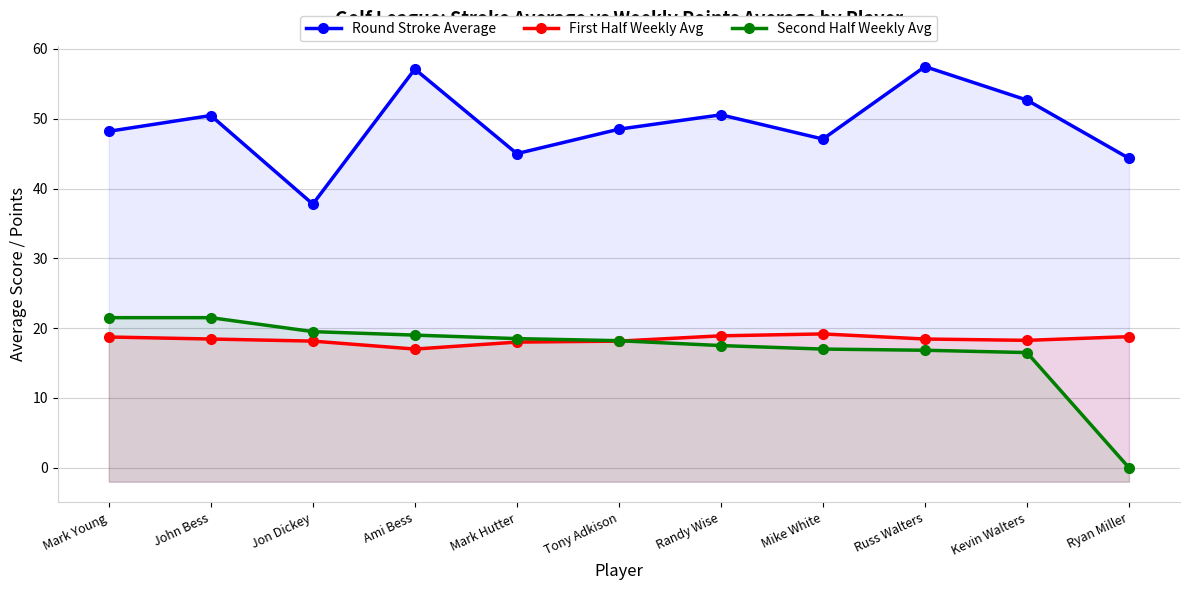

Reading left to right, transcribe all the data shown in this chart.

Round Stroke Average: 48.2	50.5	37.8	57.1	45.0	48.5	50.6	47.1	57.5	52.7	44.3
First Half Weekly Avg: 18.7	18.4	18.1	17.0	18.0	18.1	18.9	19.2	18.4	18.2	18.8
Second Half Weekly Avg: 21.5	21.5	19.5	19.0	18.5	18.2	17.5	17.0	16.8	16.5	0.0